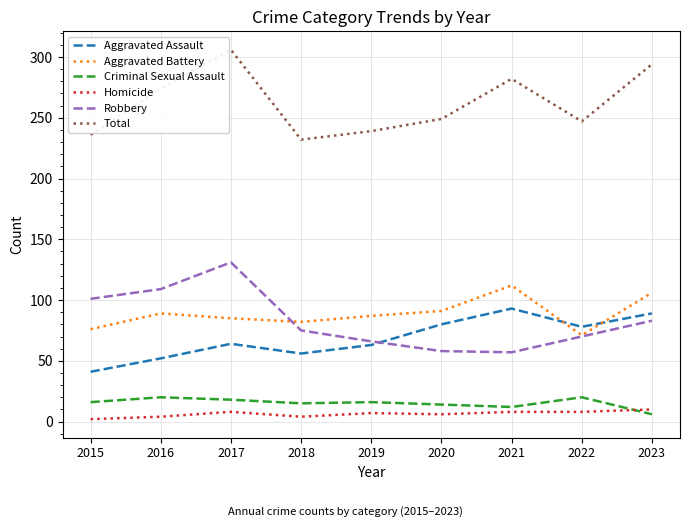

Where is Total nearest to the value 269?

2016